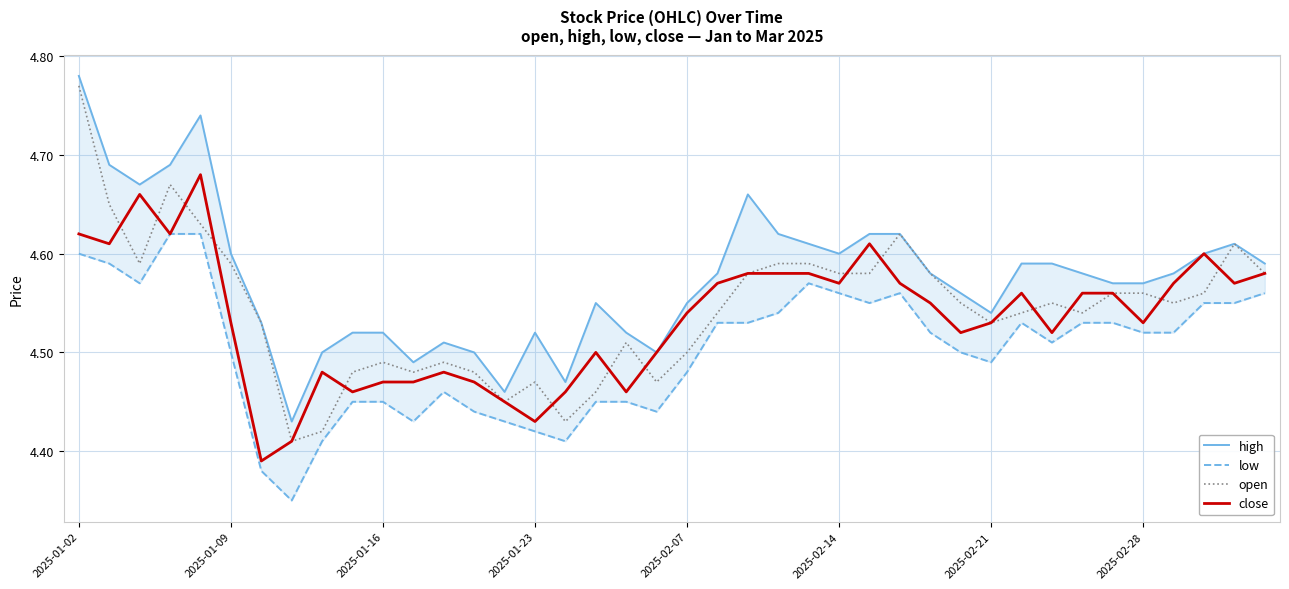

At which category does the chart reach its peak across all series?

2025-01-02